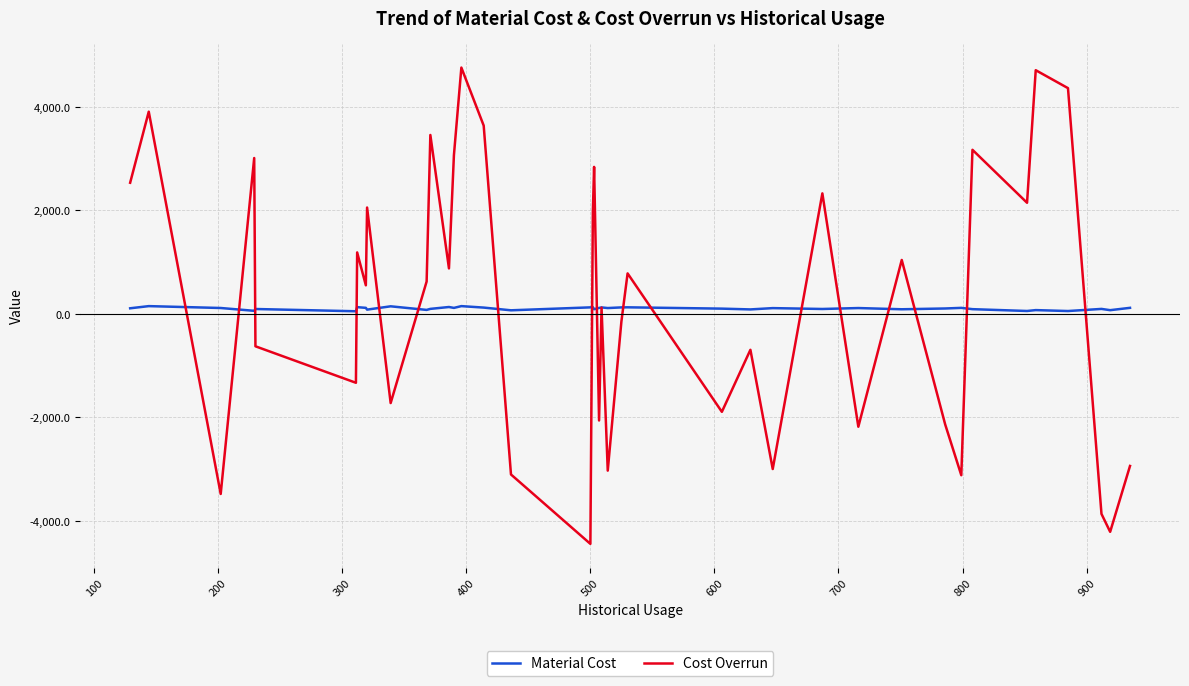

What is the smallest value displayed?

-4442.8